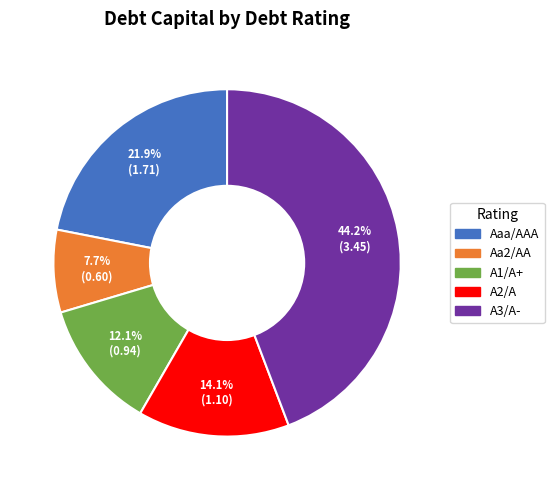

Between Aa2/AA and Aaa/AAA, which is larger?

Aaa/AAA